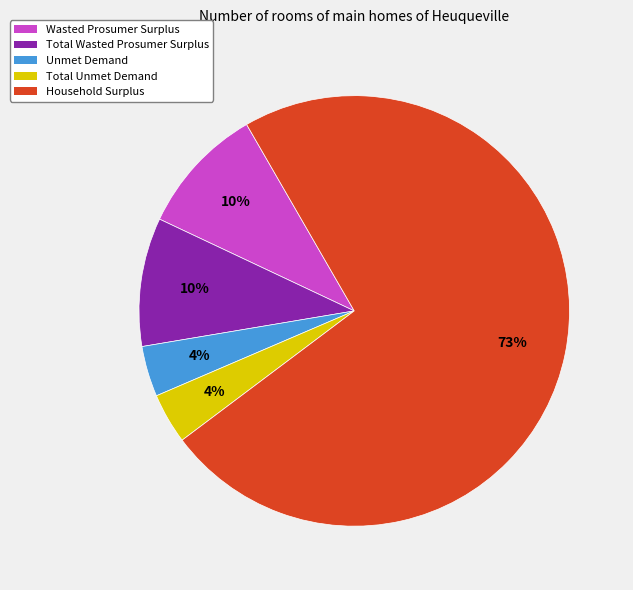

What is the ratio of the value at Unmet Demand to the value at Wasted Prosumer Surplus?

0.4